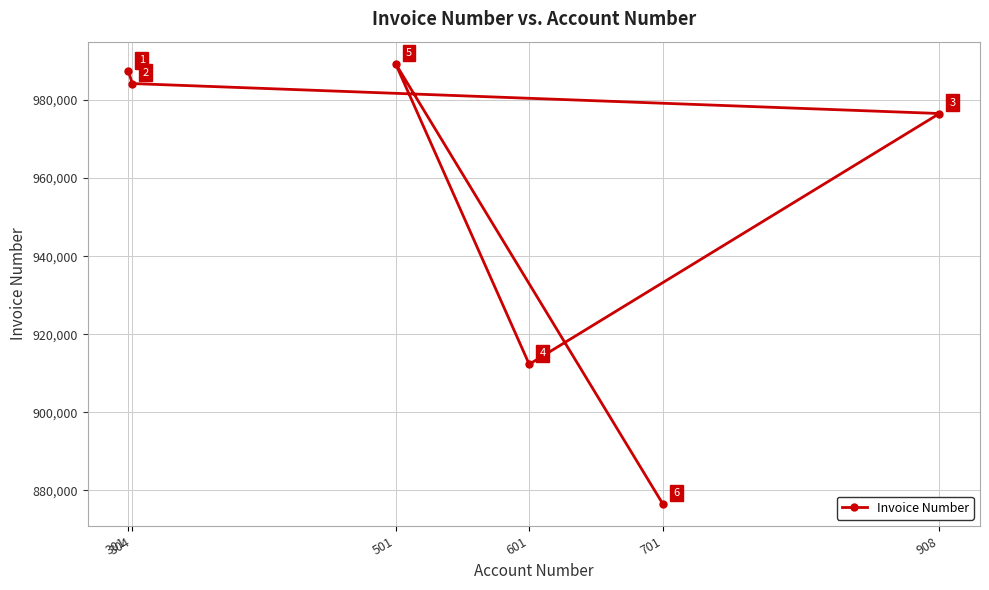

What is the maximum value shown in the chart?

989301